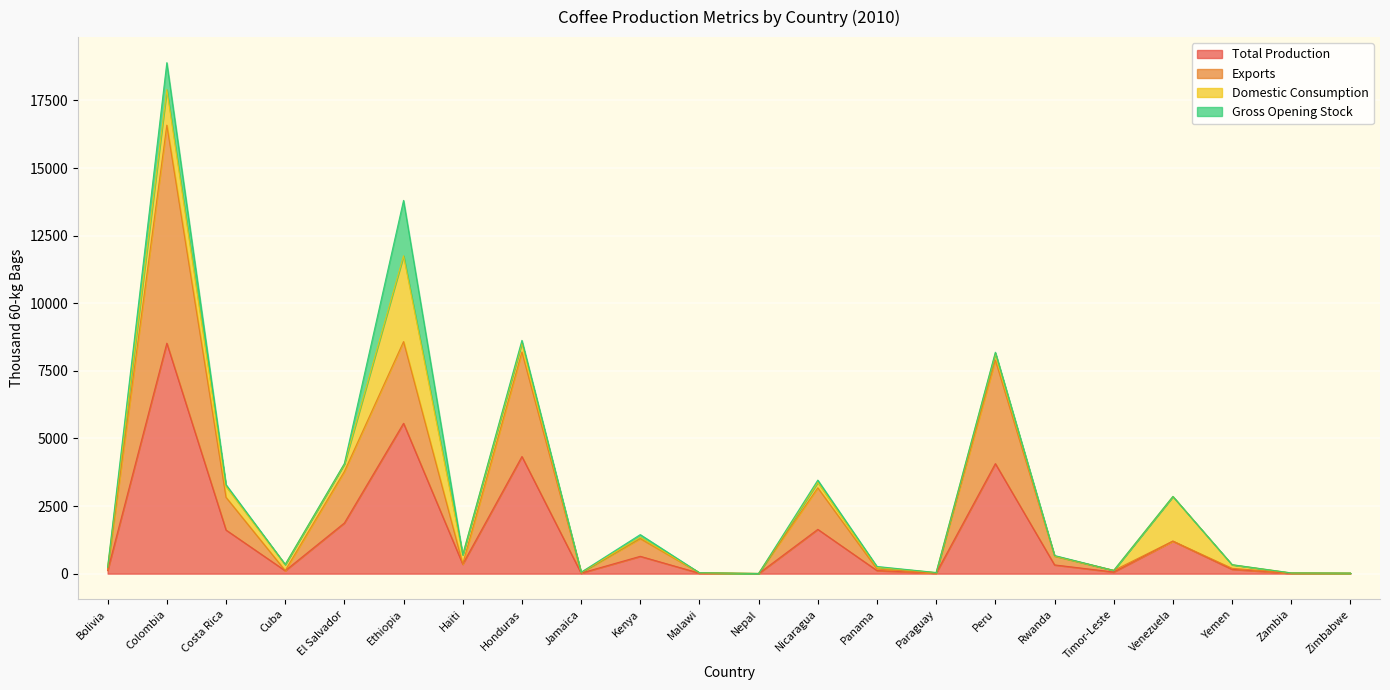

The value of Total Production at Ethiopia is 9259.7. True or false?

False